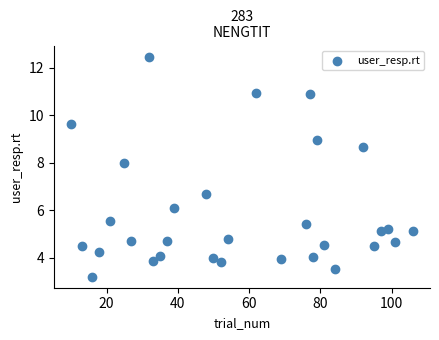

What is the range of X values (max minus min)?

96.0